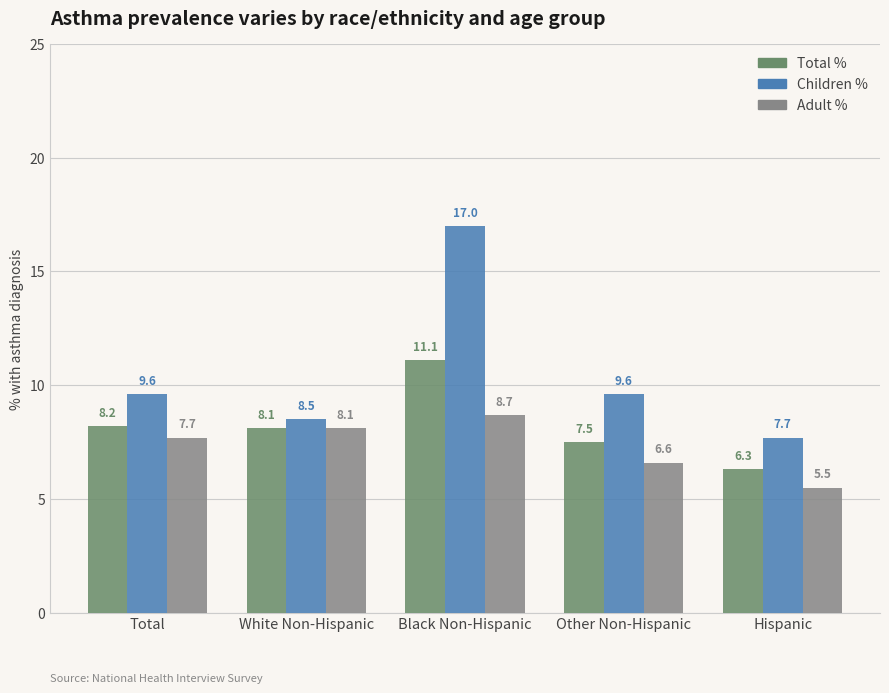

What is the smallest value displayed?

5.5